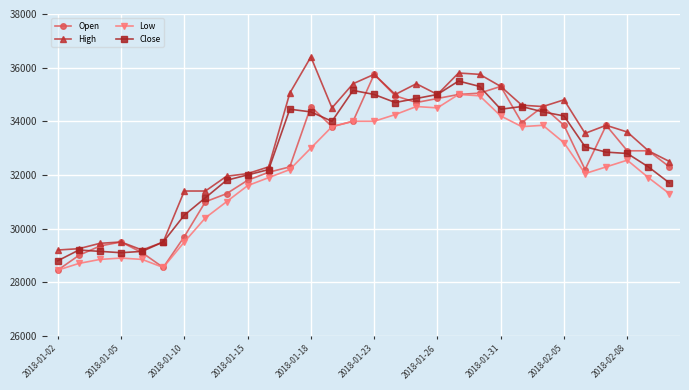

What are all the series names shown in the legend?

Open, High, Low, Close